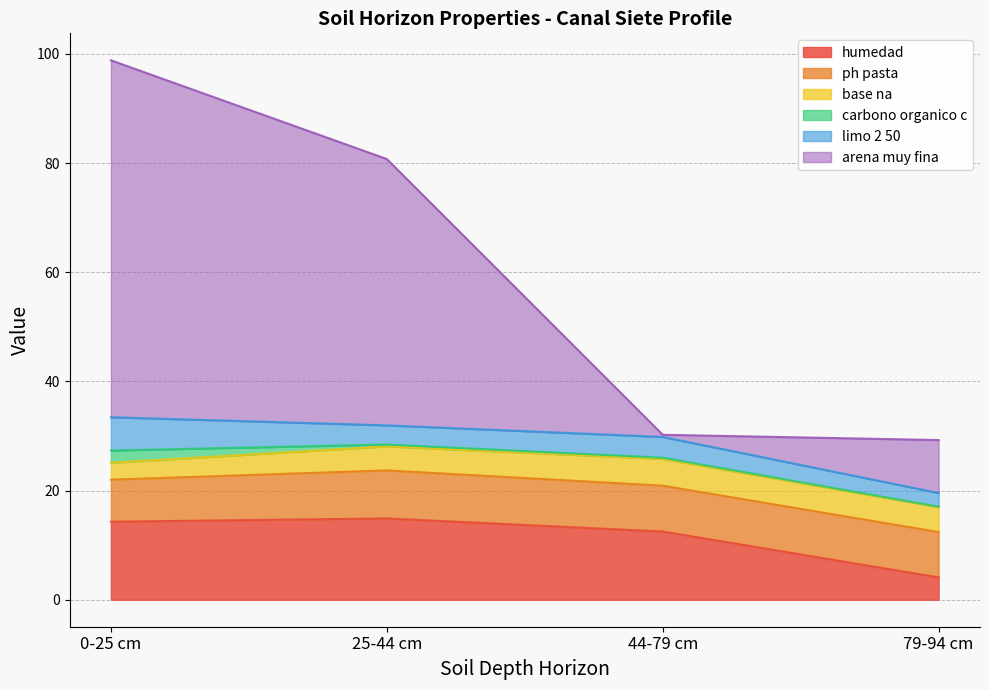

What position from the left is 25-44 cm?

2